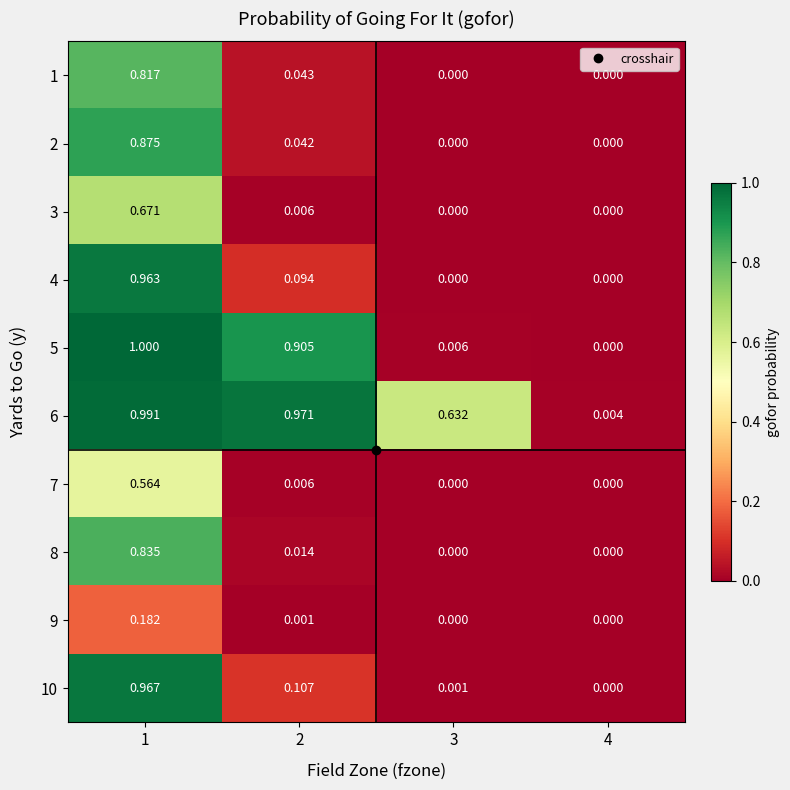

Is the value of 5 at 2 greater than the value of 3 at 4?

Yes